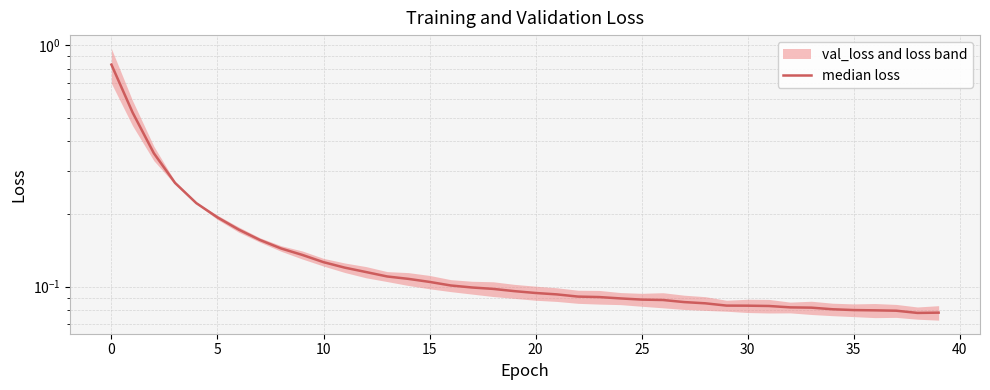

How many lines are shown in the chart?

1